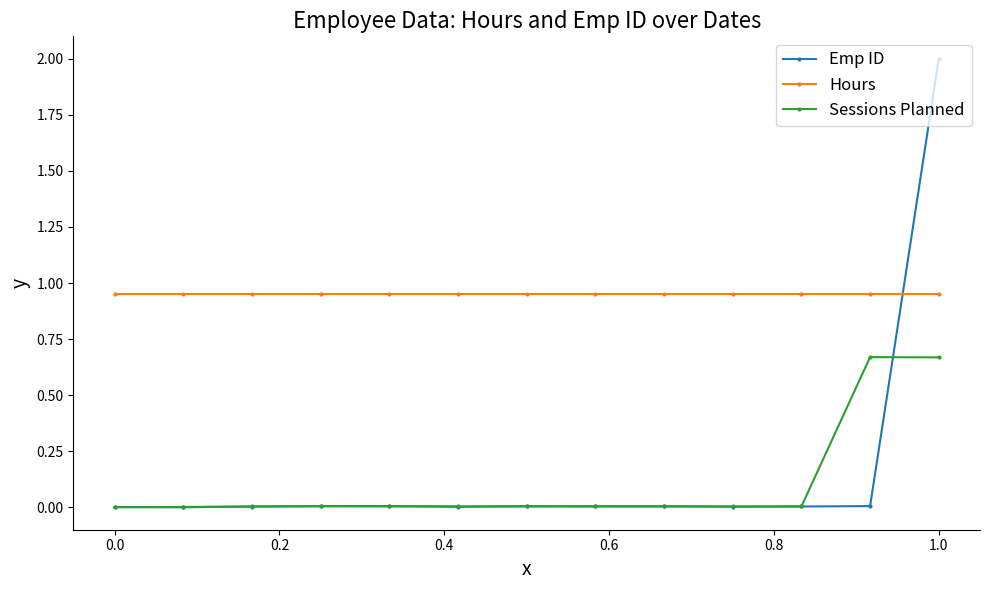

True or false: Hours and Sessions Planned cross at least once.

False